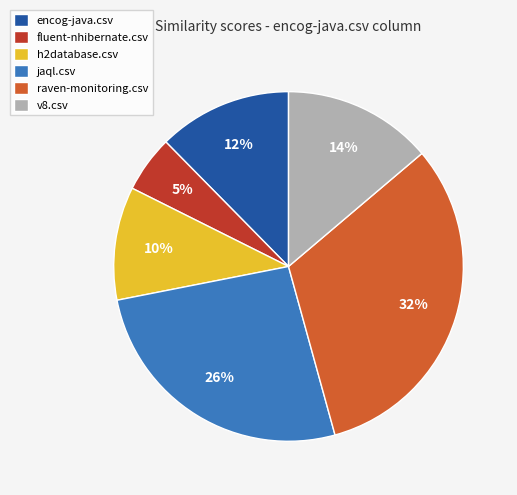

Which category has the biggest portion of the pie?

raven-monitoring.csv